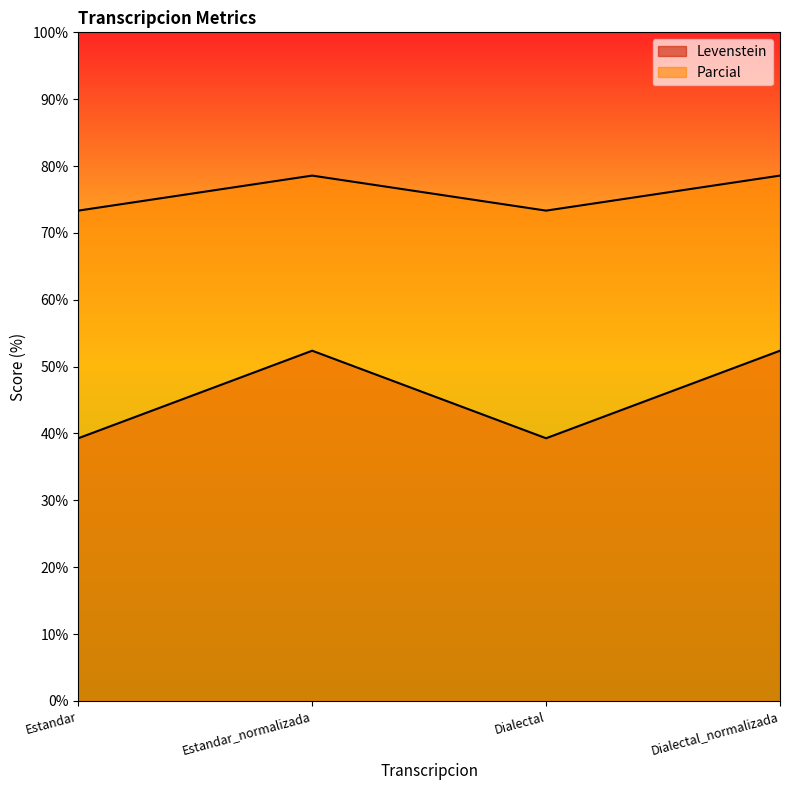

Which series has the widest spread of values?

Levenstein